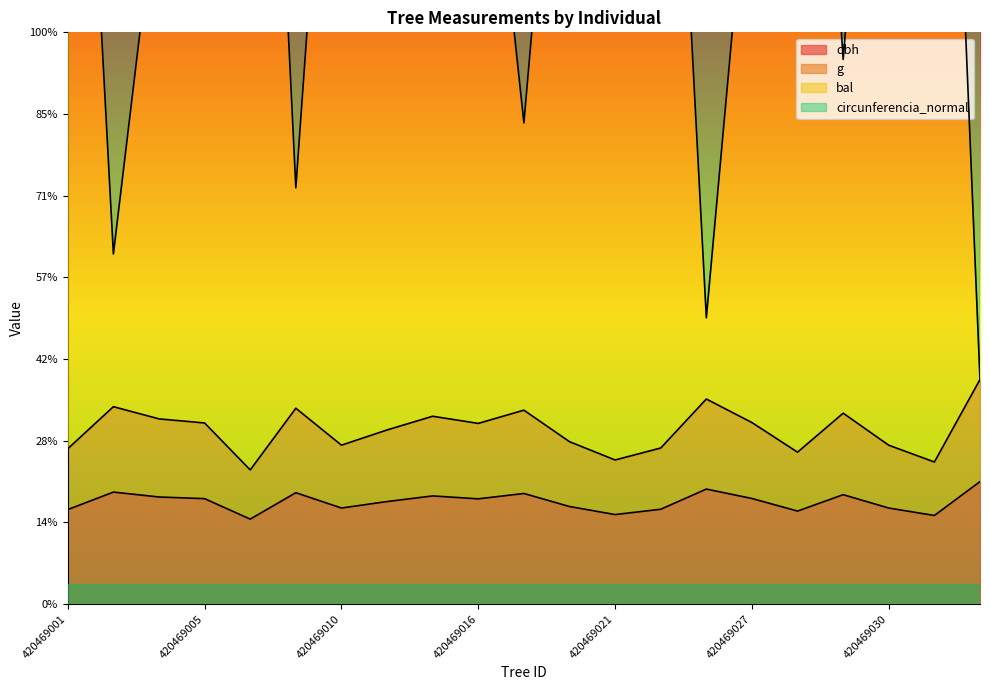

True or false: bal and g intersect in this chart.

False